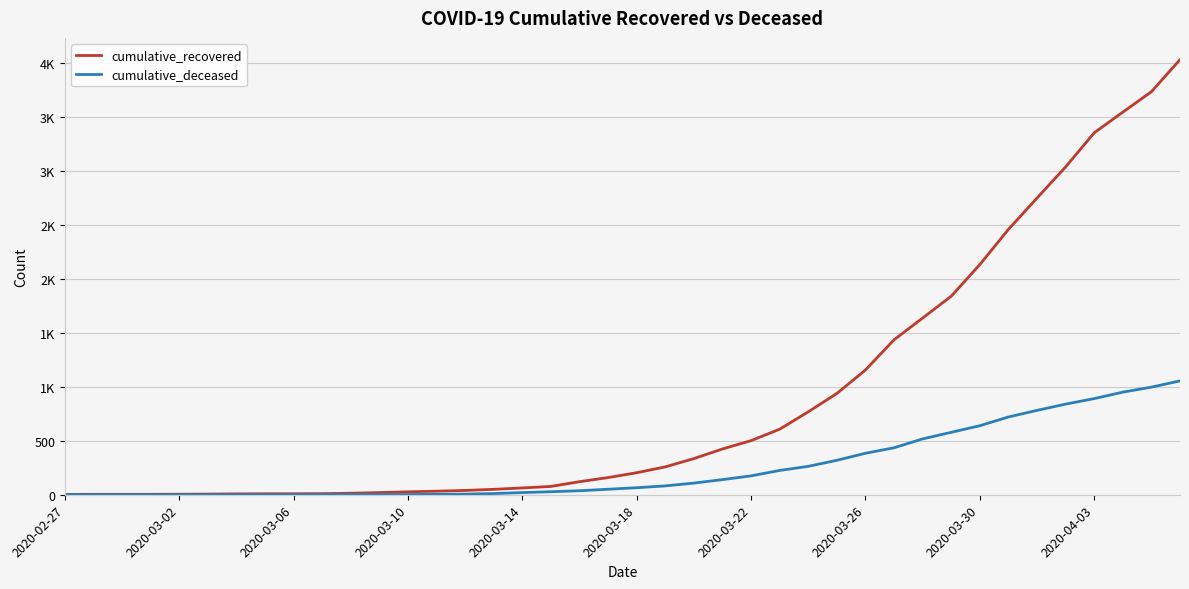

True or false: cumulative_recovered and cumulative_deceased cross at least once.

False